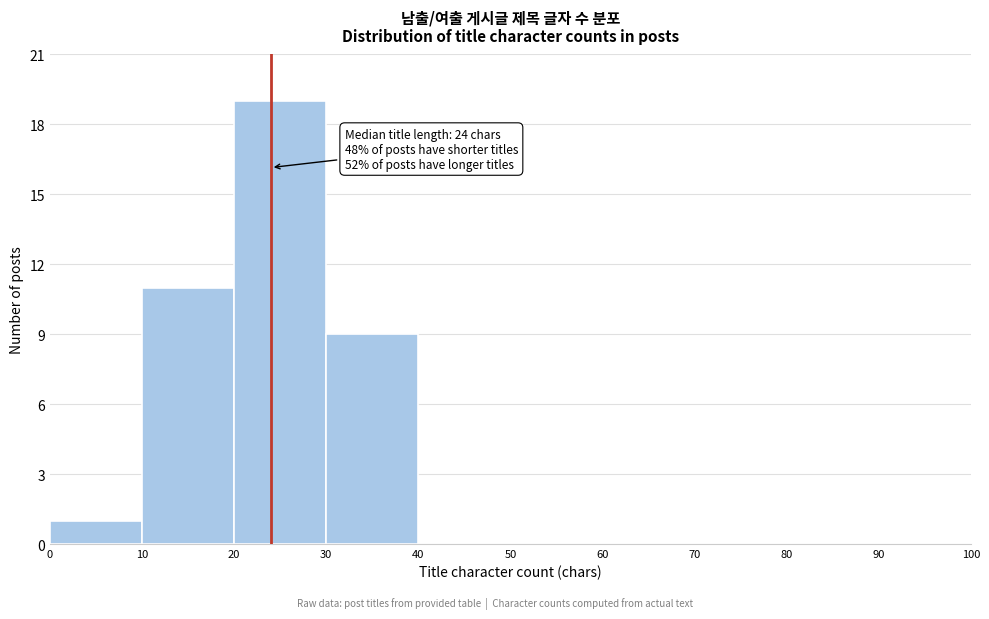

Over which range of the x-axis is the bar tallest?

20 to 30